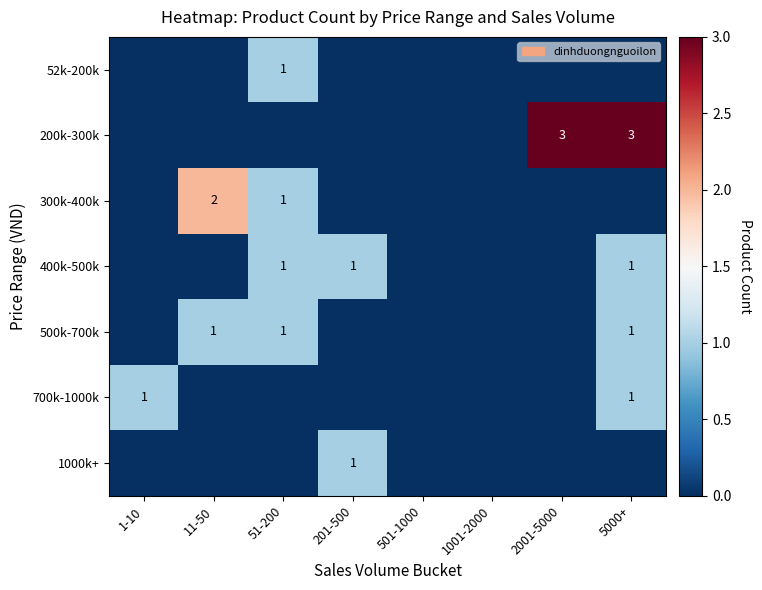

Is it true that 200k-300k equals 5 at 5000+?

False